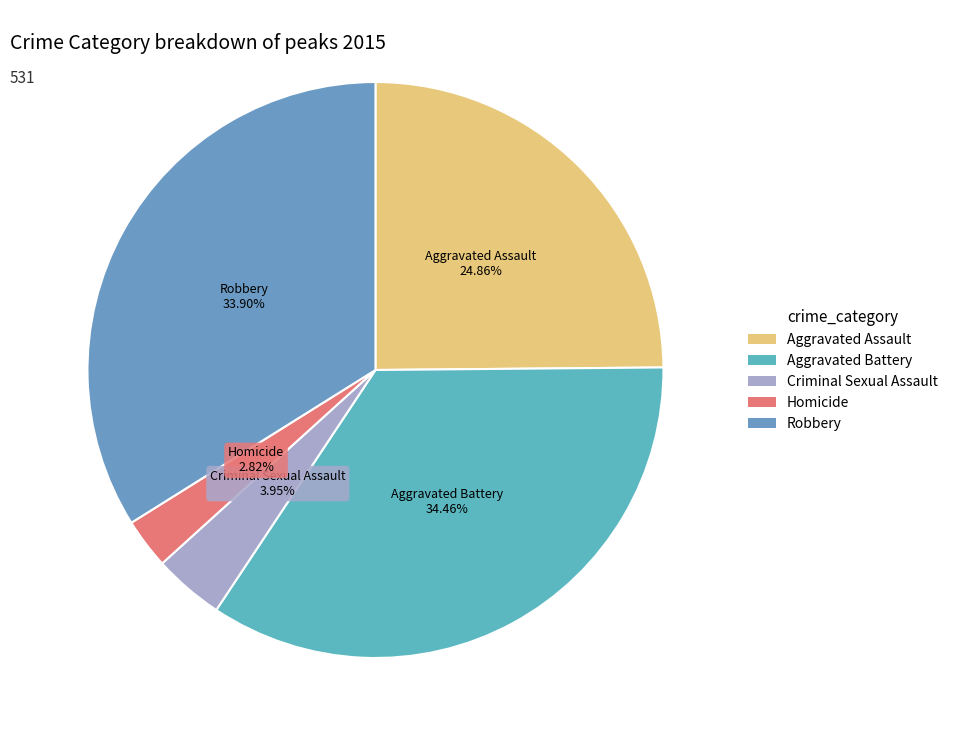

To the nearest percent, what is the average slice percentage?

20%